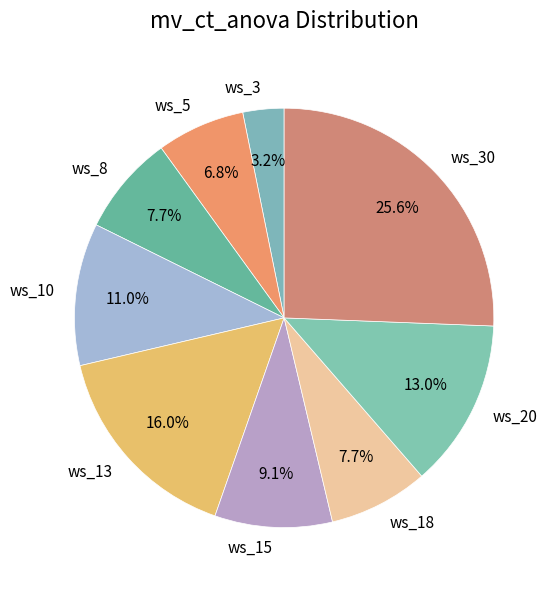

How many segments does this pie chart have?

9